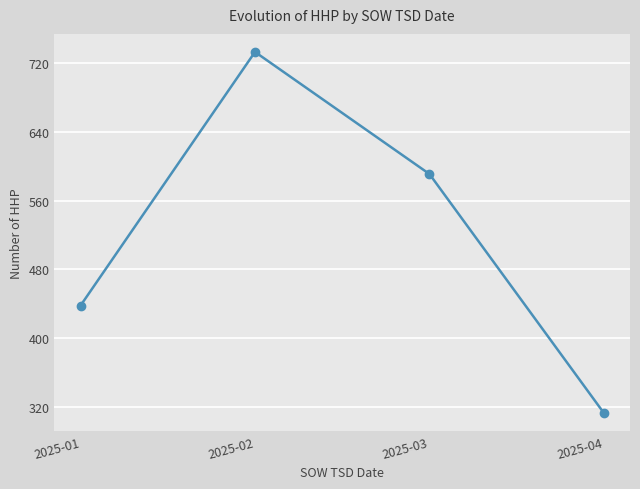

Which category has the lowest value across all series?

2025-04